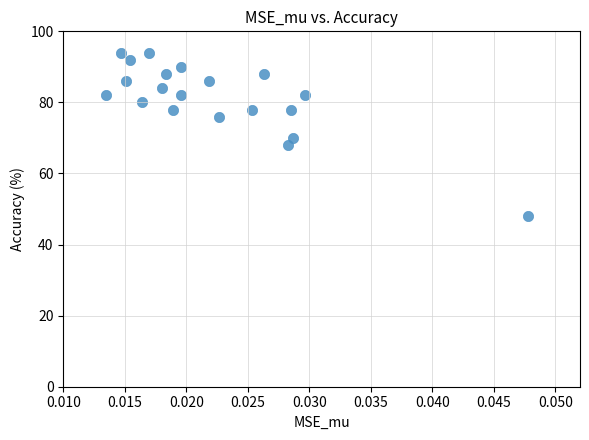

What Y value in the scatter plot is closest to 71?

70